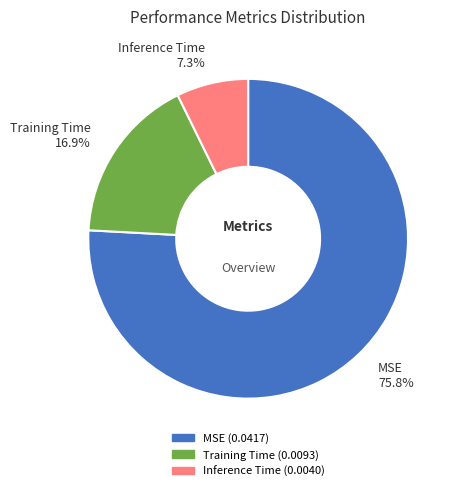

Does MSE account for over 50% of the chart?

Yes